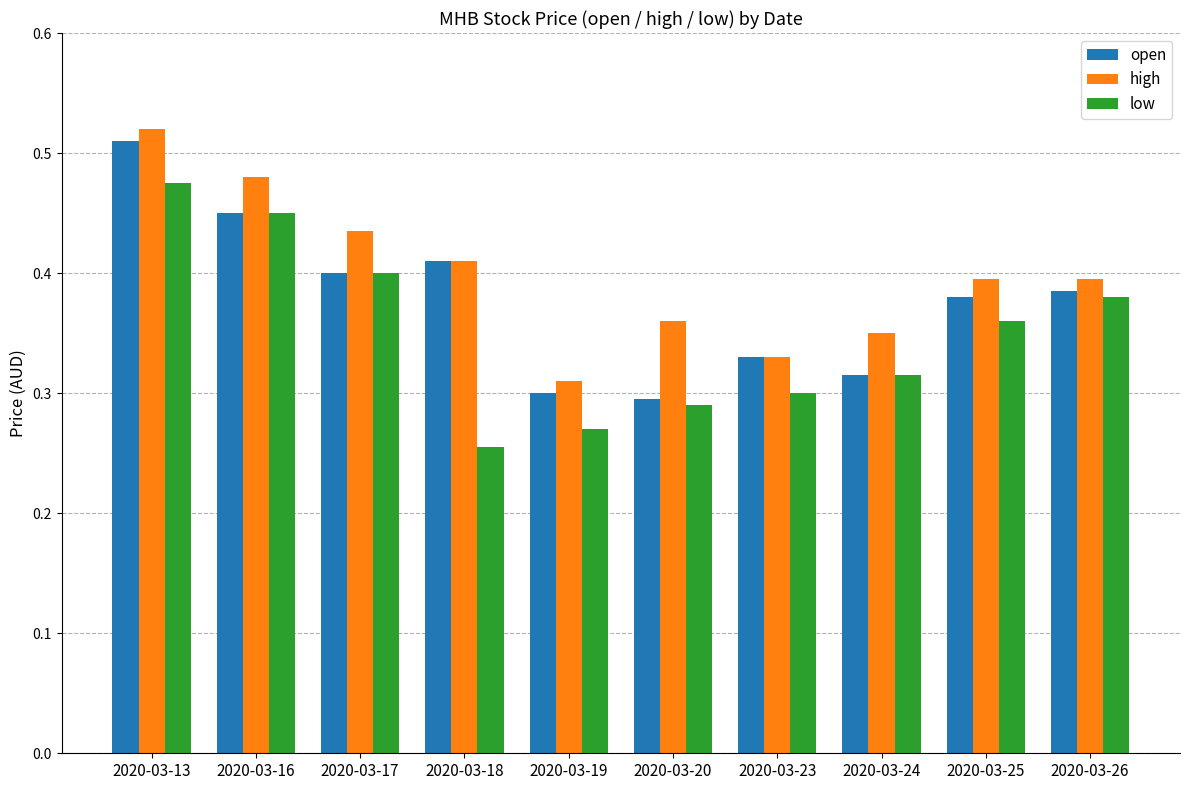

At which label does open reach its peak?

2020-03-13